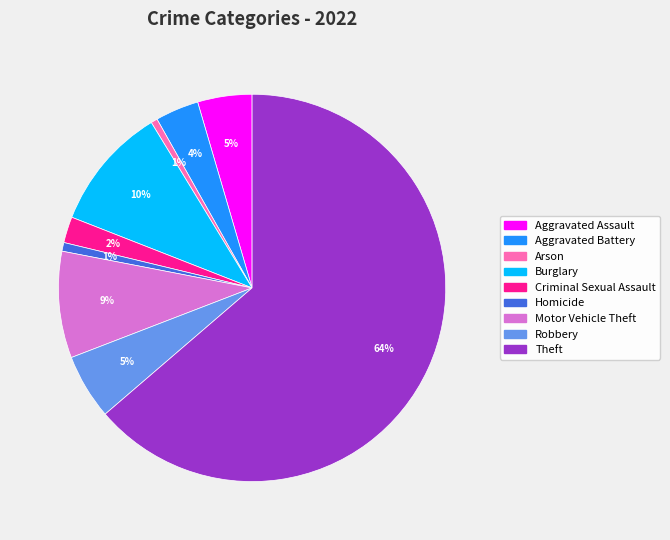

Which has a higher value, Aggravated Assault or Motor Vehicle Theft?

Motor Vehicle Theft